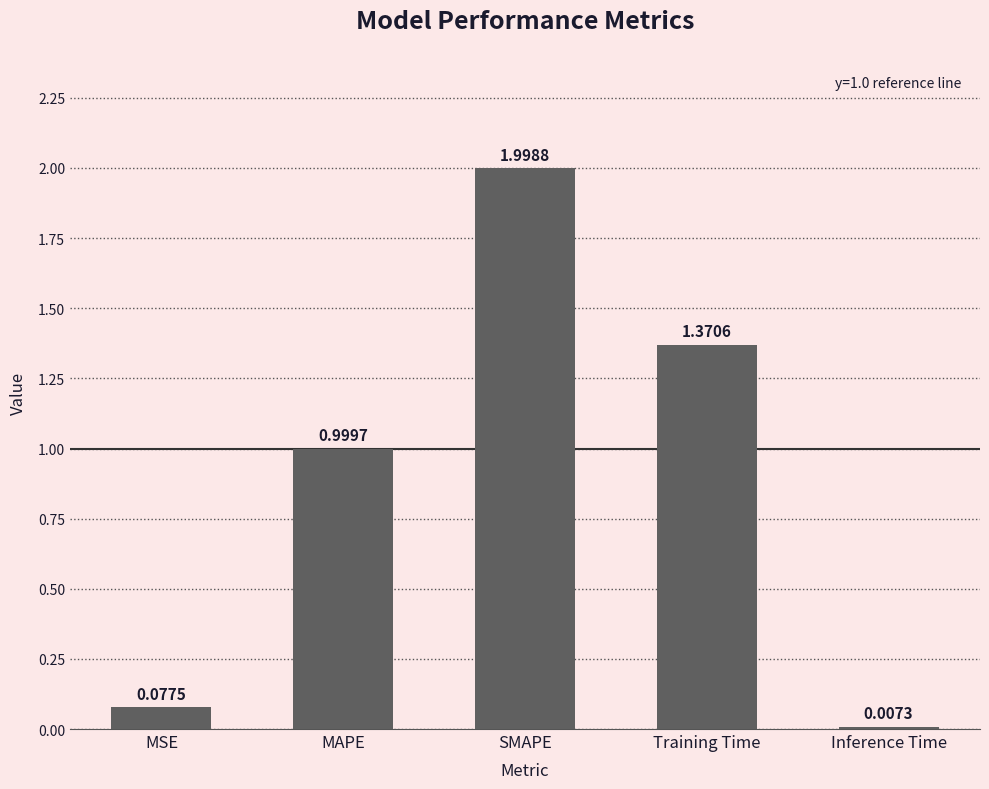

Rank the categories by value from lowest to highest.

Inference Time, MSE, MAPE, Training Time, SMAPE